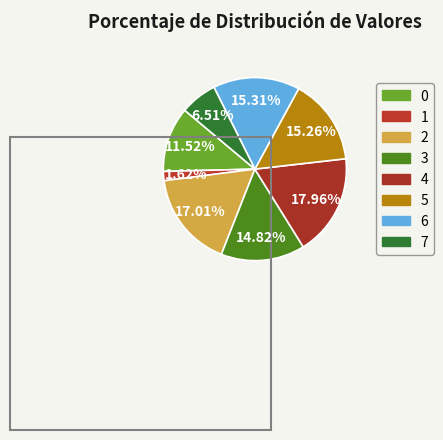

How many slices are in this pie chart?

8